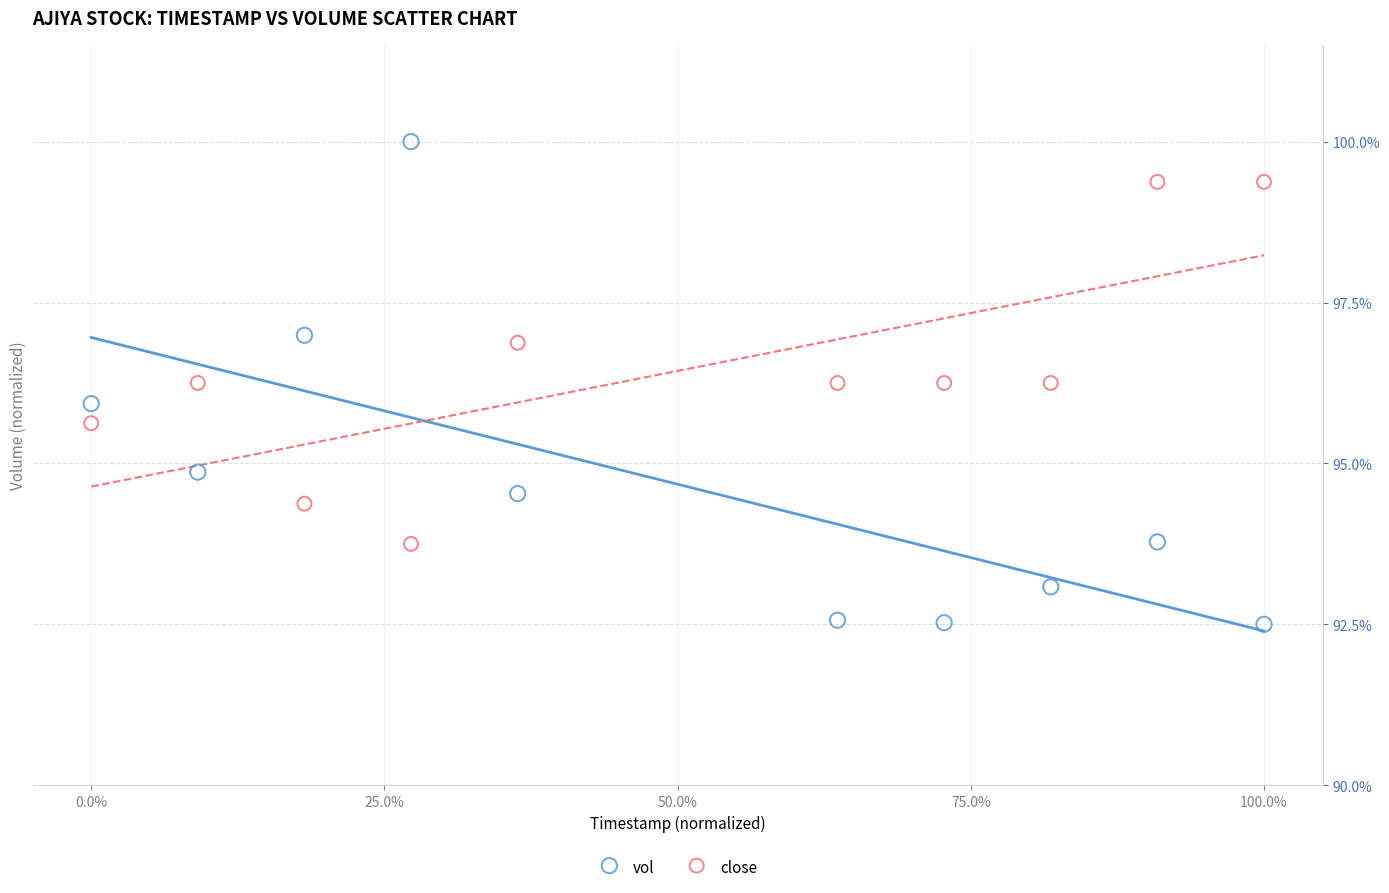

What are all the series names shown in the legend?

vol, close